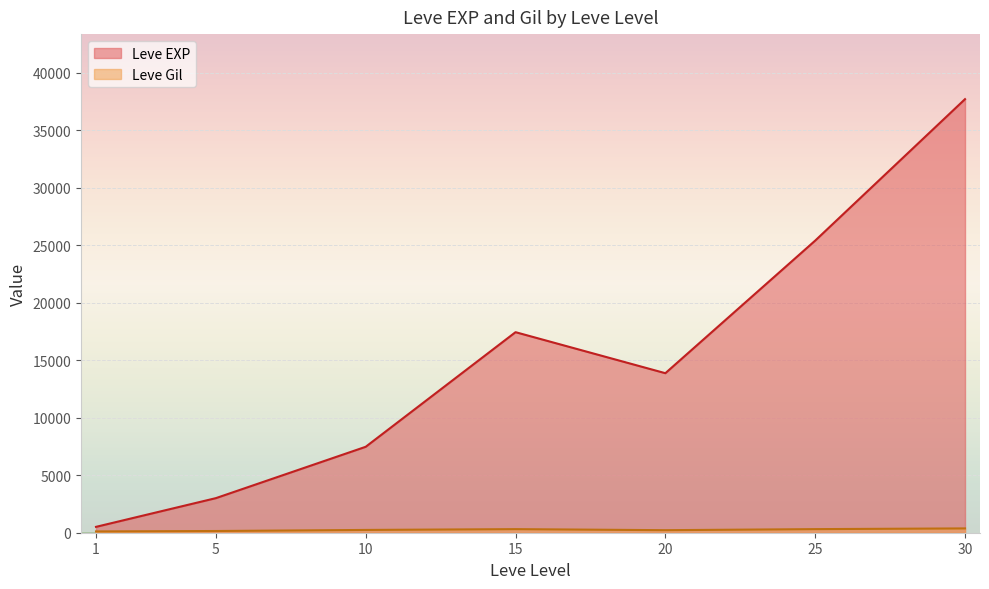

What is the maximum value shown in the chart?

37715.0